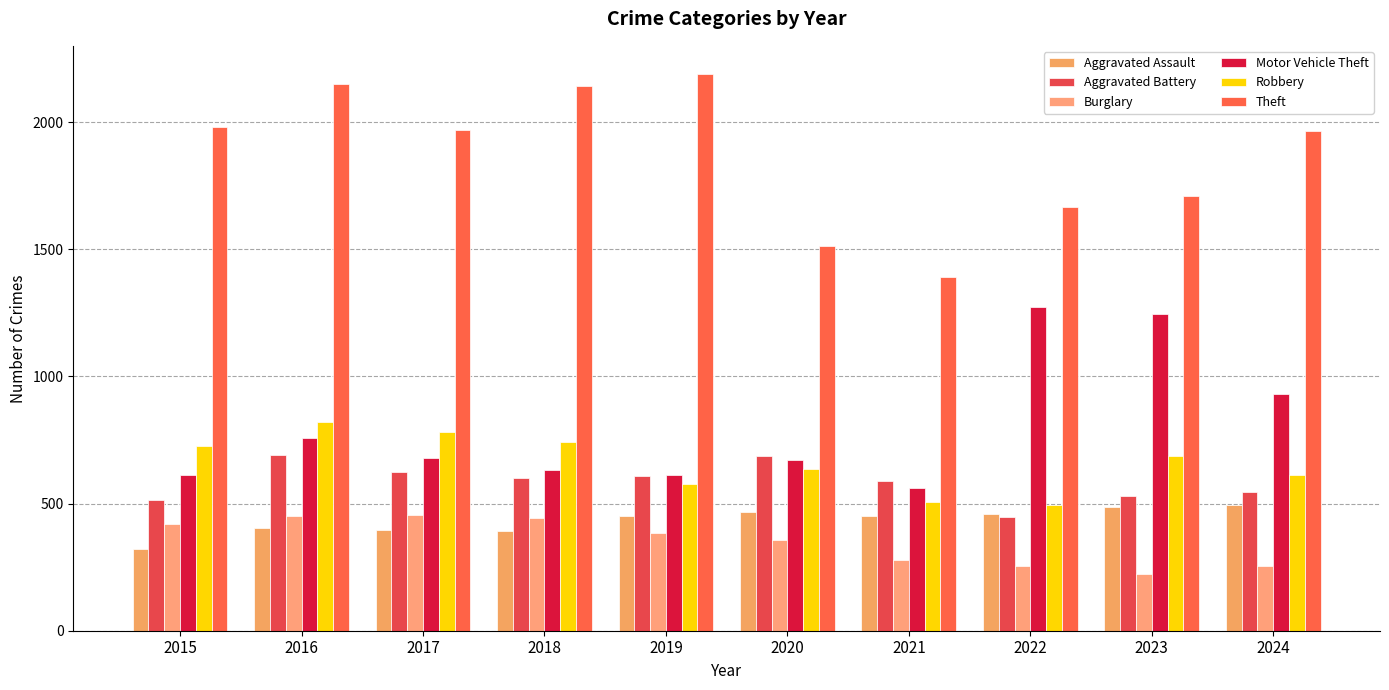

The Aggravated Assault series shows 285 at 2023. True or false?

False